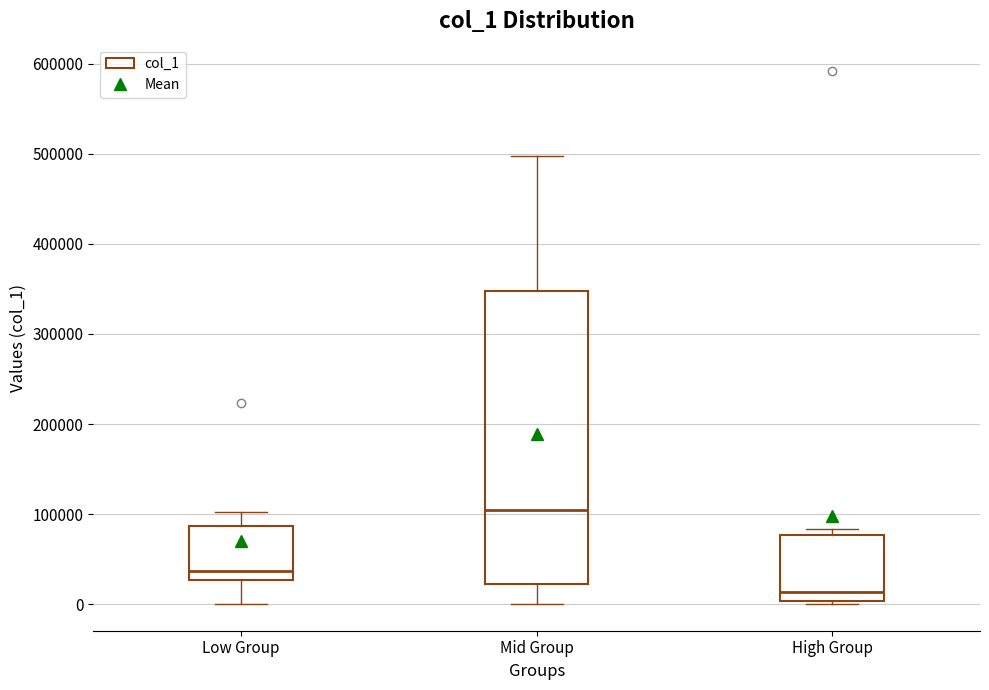

Comparing the boxes themselves (not the whiskers), which one is the tallest?

Mid Group